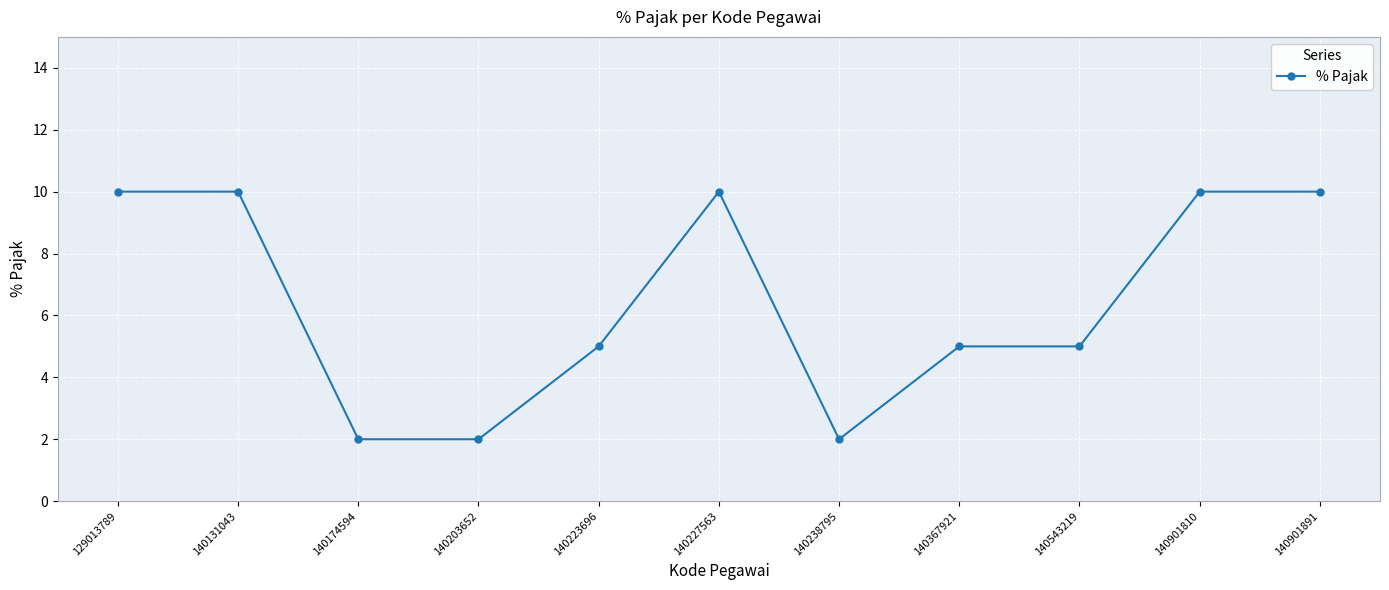

How many series are shown in this chart?

1